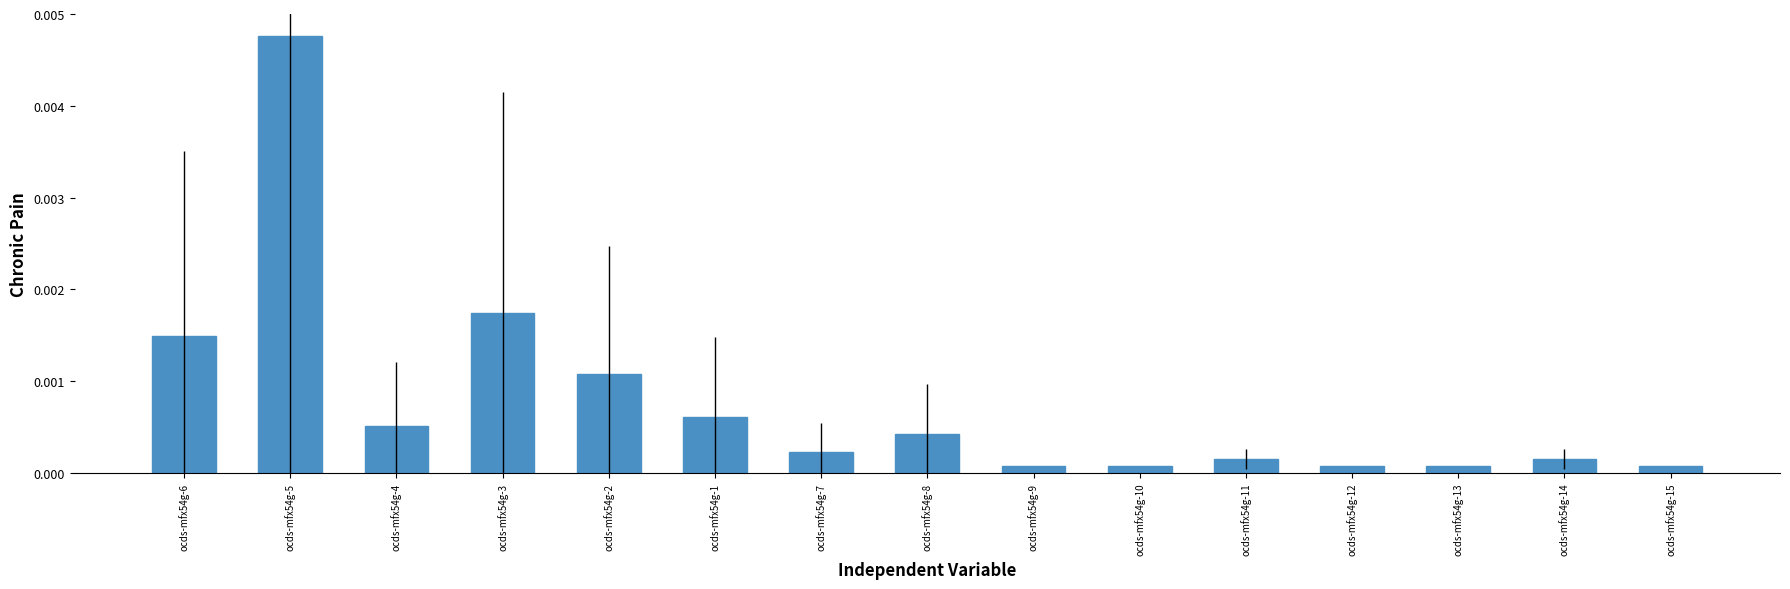

Which has a higher value, ocds-mfx54g-6 or ocds-mfx54g-11?

ocds-mfx54g-6